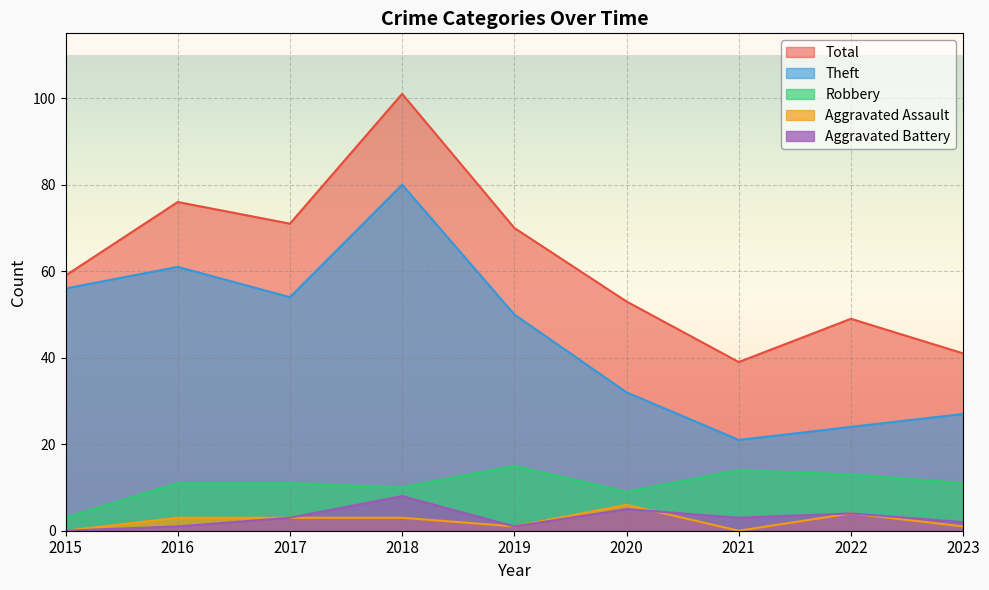

Reading left to right, extract all data points from this chart.

Robbery: 2015=3	2016=11	2017=11	2018=10	2019=15	2020=9	2021=14	2022=13	2023=11
Theft: 2015=56	2016=61	2017=54	2018=80	2019=50	2020=32	2021=21	2022=24	2023=27
Aggravated Assault: 2015=0	2016=3	2017=3	2018=3	2019=1	2020=6	2021=0	2022=4	2023=1
Aggravated Battery: 2015=0	2016=1	2017=3	2018=8	2019=1	2020=5	2021=3	2022=4	2023=2
Total: 2015=59	2016=76	2017=71	2018=101	2019=70	2020=53	2021=39	2022=49	2023=41